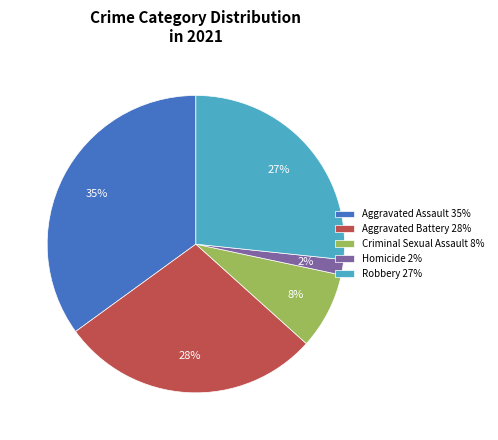

Approximately how many times larger is the value at Criminal Sexual Assault 8% compared to Aggravated Battery 28%?

0.3